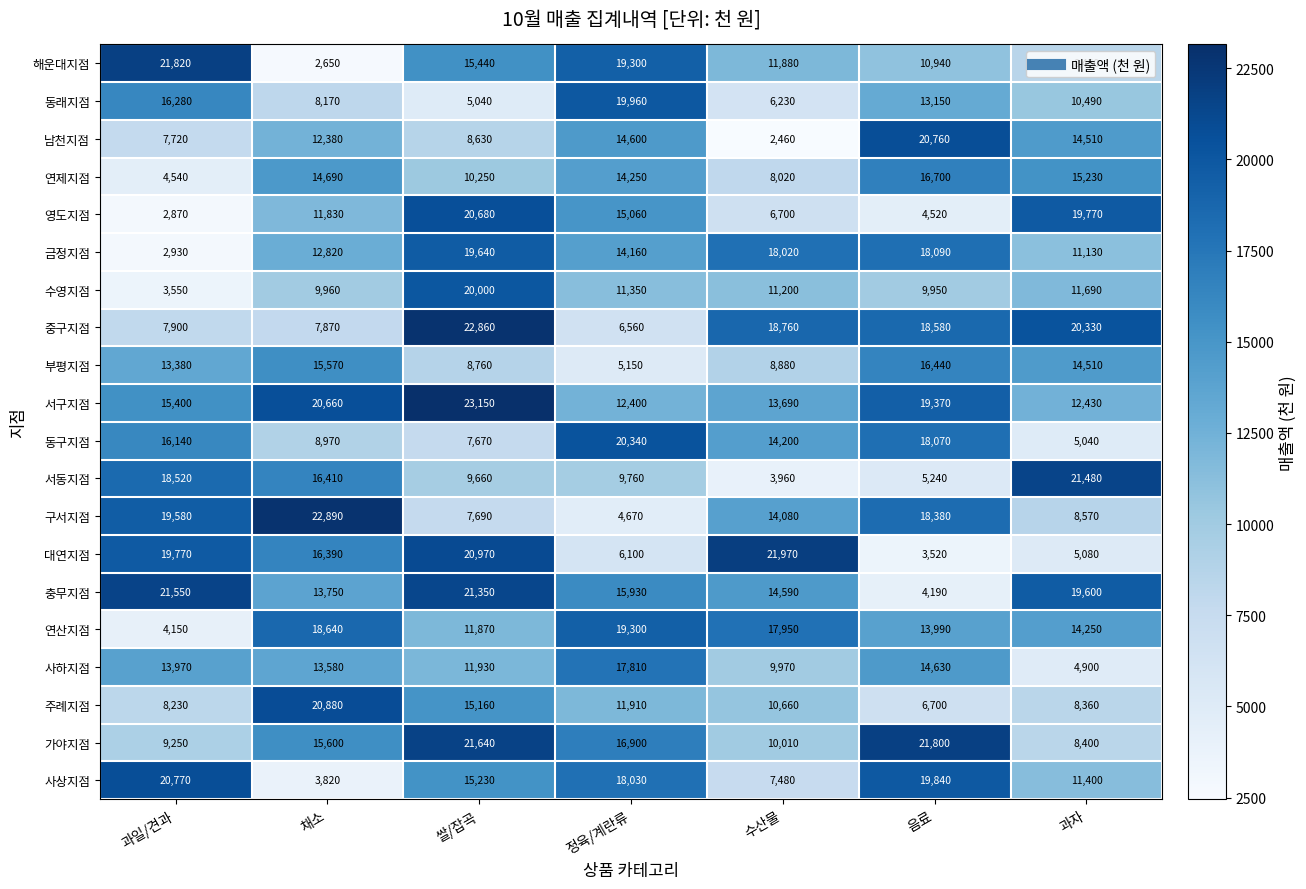

Rank the series by their maximum value, from highest to lowest.

서구지점, 구서지점, 중구지점, 대연지점, 해운대지점, 가야지점, 충무지점, 서동지점, 주례지점, 사상지점, 남천지점, 영도지점, 동구지점, 수영지점, 동래지점, 금정지점, 연산지점, 사하지점, 연제지점, 부평지점